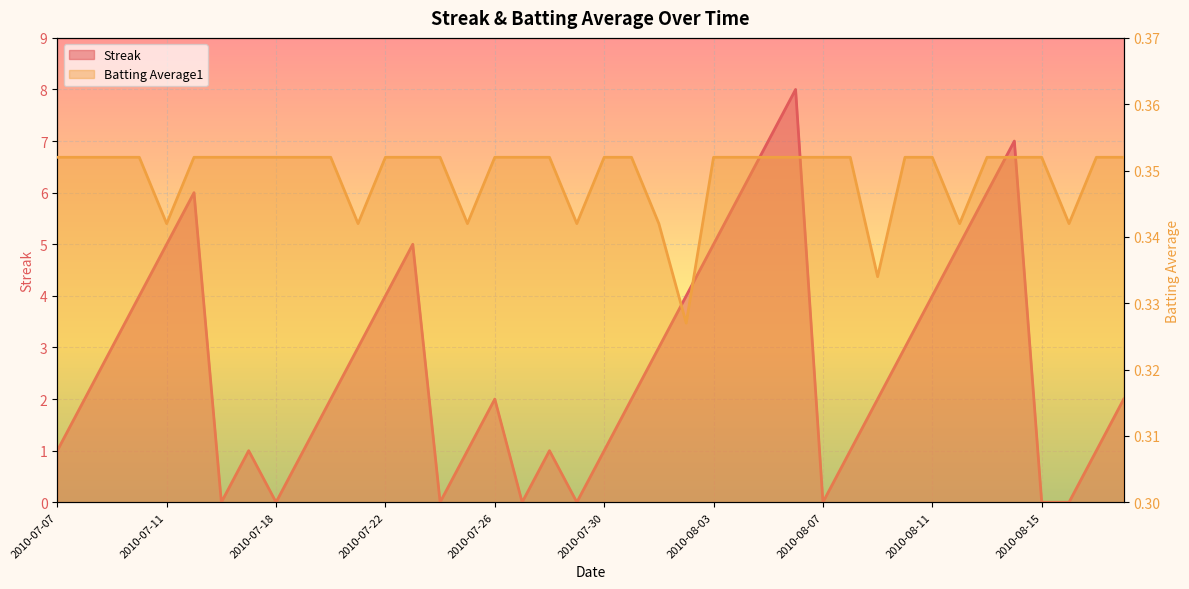

List the labels in order of Streak value, smallest first.

2010-07-16, 2010-07-18, 2010-07-24, 2010-07-27, 2010-07-29, 2010-08-07, 2010-08-15, 2010-08-16, 2010-07-07, 2010-07-17, 2010-07-19, 2010-07-25, 2010-07-28, 2010-07-30, 2010-08-08, 2010-08-17, 2010-07-08, 2010-07-20, 2010-07-26, 2010-07-31, 2010-08-09, 2010-08-18, 2010-07-09, 2010-07-21, 2010-08-01, 2010-08-10, 2010-07-10, 2010-07-22, 2010-08-02, 2010-08-11, 2010-07-11, 2010-07-23, 2010-08-03, 2010-08-12, 2010-07-15, 2010-08-04, 2010-08-13, 2010-08-05, 2010-08-14, 2010-08-06